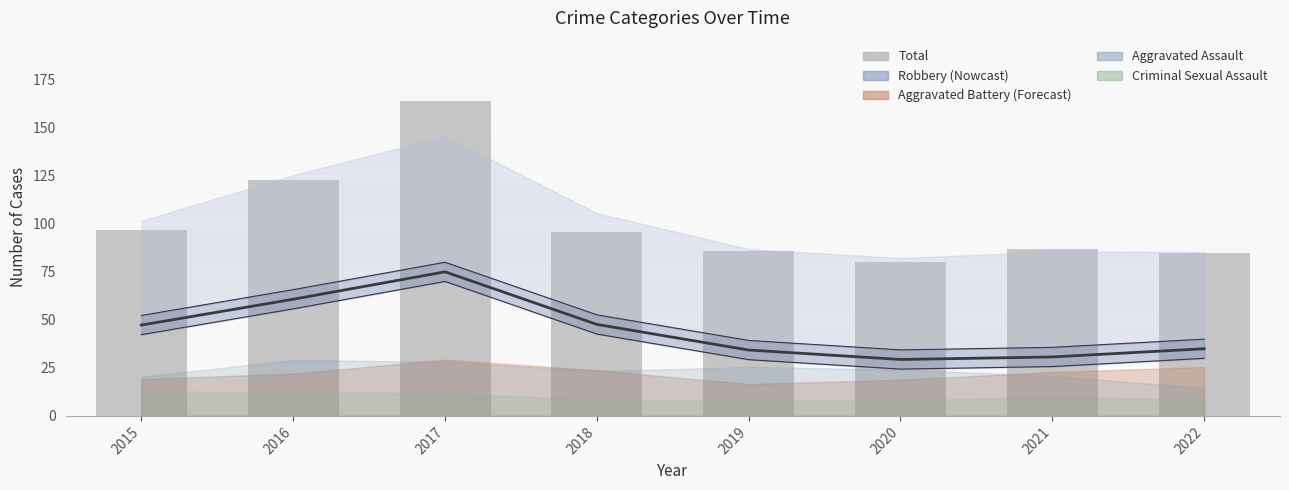

List the labels in order of value, largest first.

2017, 2016, 2015, 2018, 2021, 2019, 2022, 2020